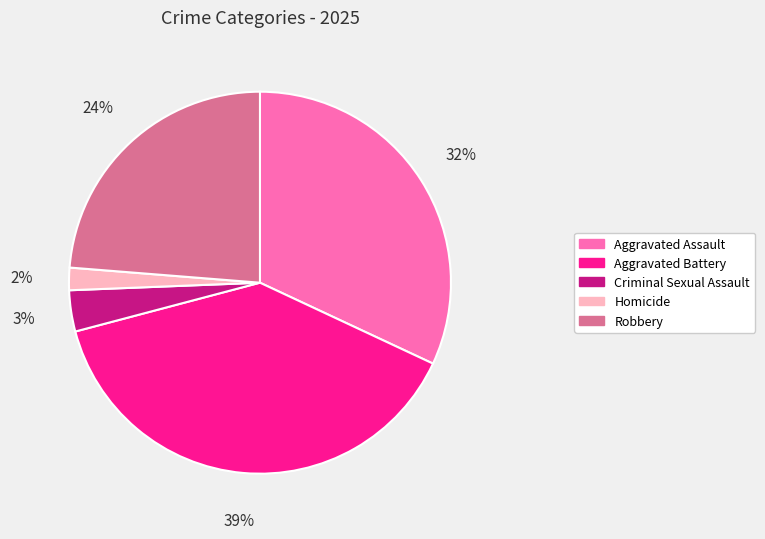

What is the largest slice in the pie chart?

Aggravated Battery